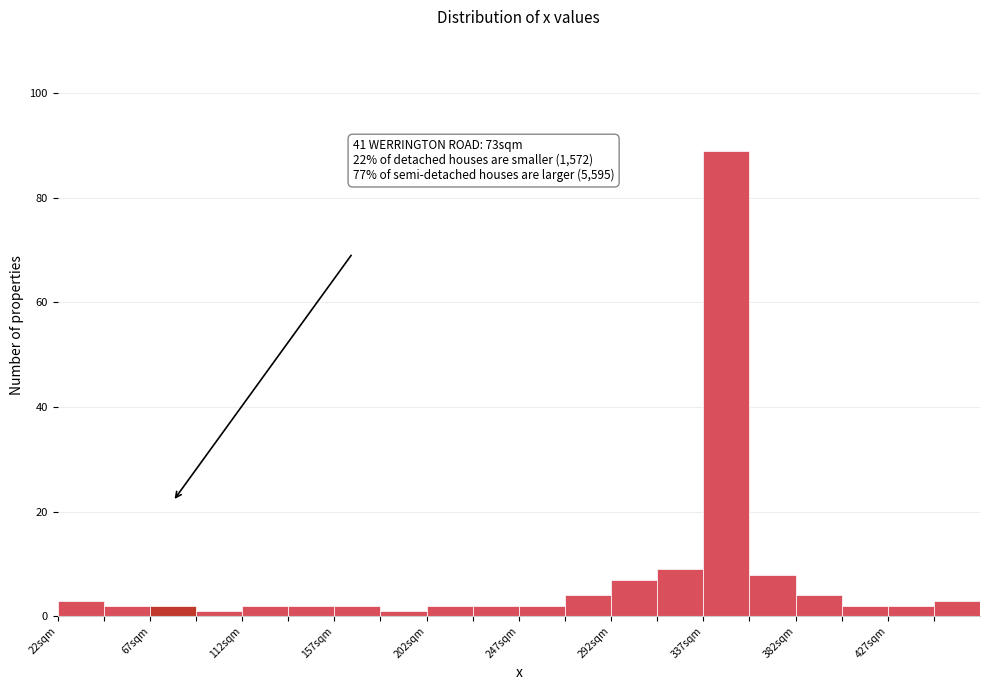

Which range on the x-axis has the tallest bar?

337.0 to 359.5